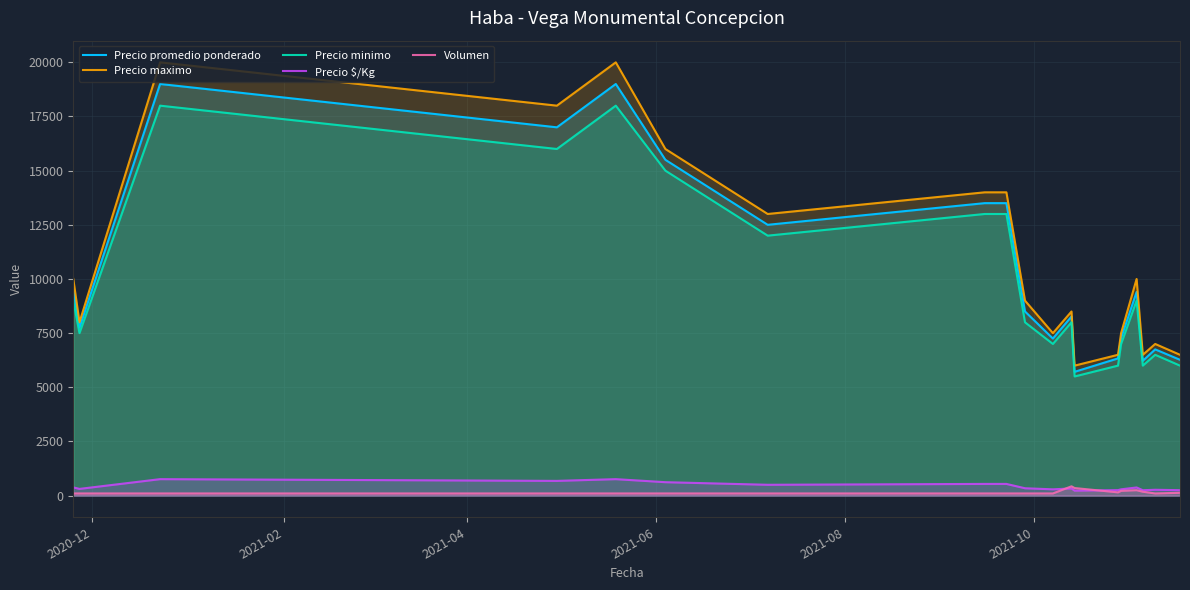

What is the maximum value for Precio $/Kg?

760